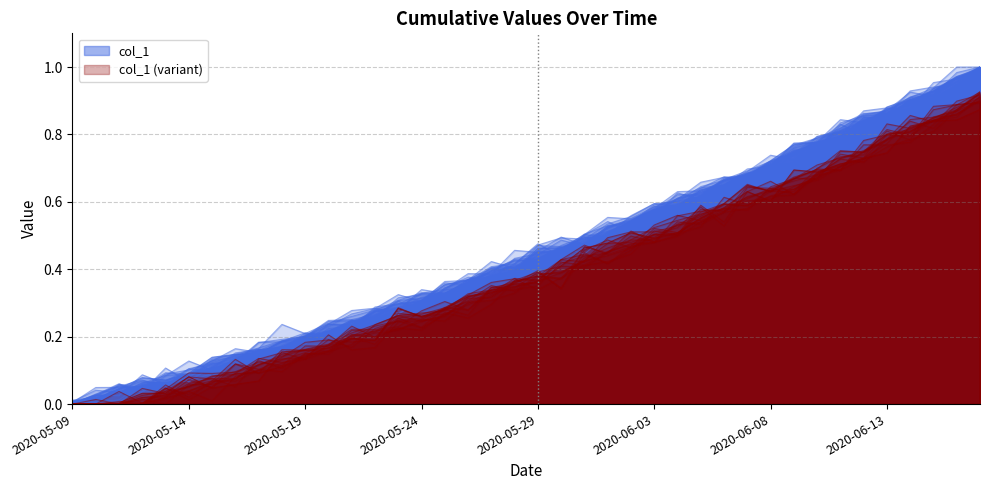

How many data points does each series have?

40